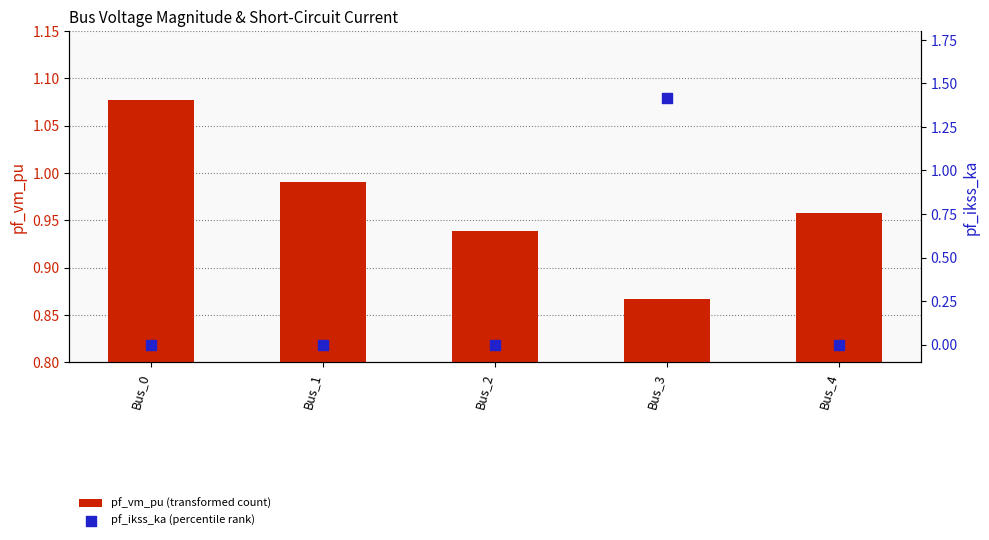

What is the total value across all series at Bus_2?

0.9